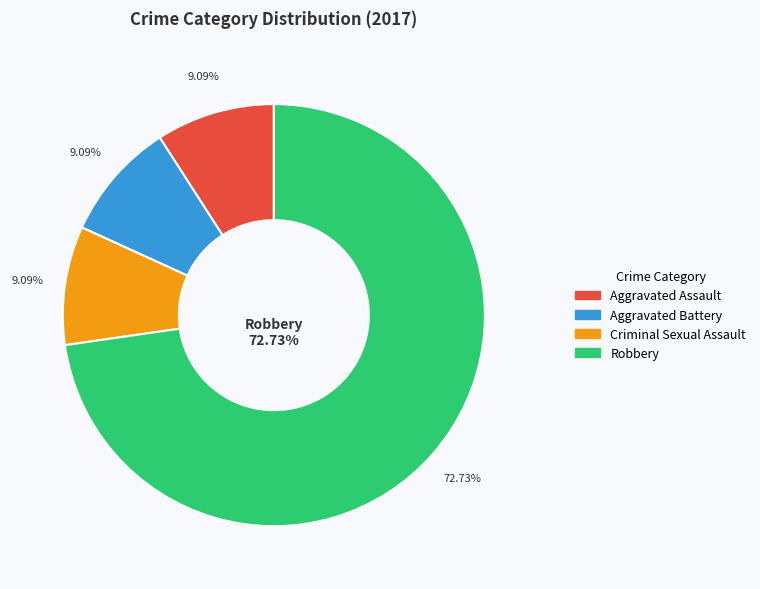

Between Aggravated Assault and Aggravated Battery, which is larger?

Aggravated Assault